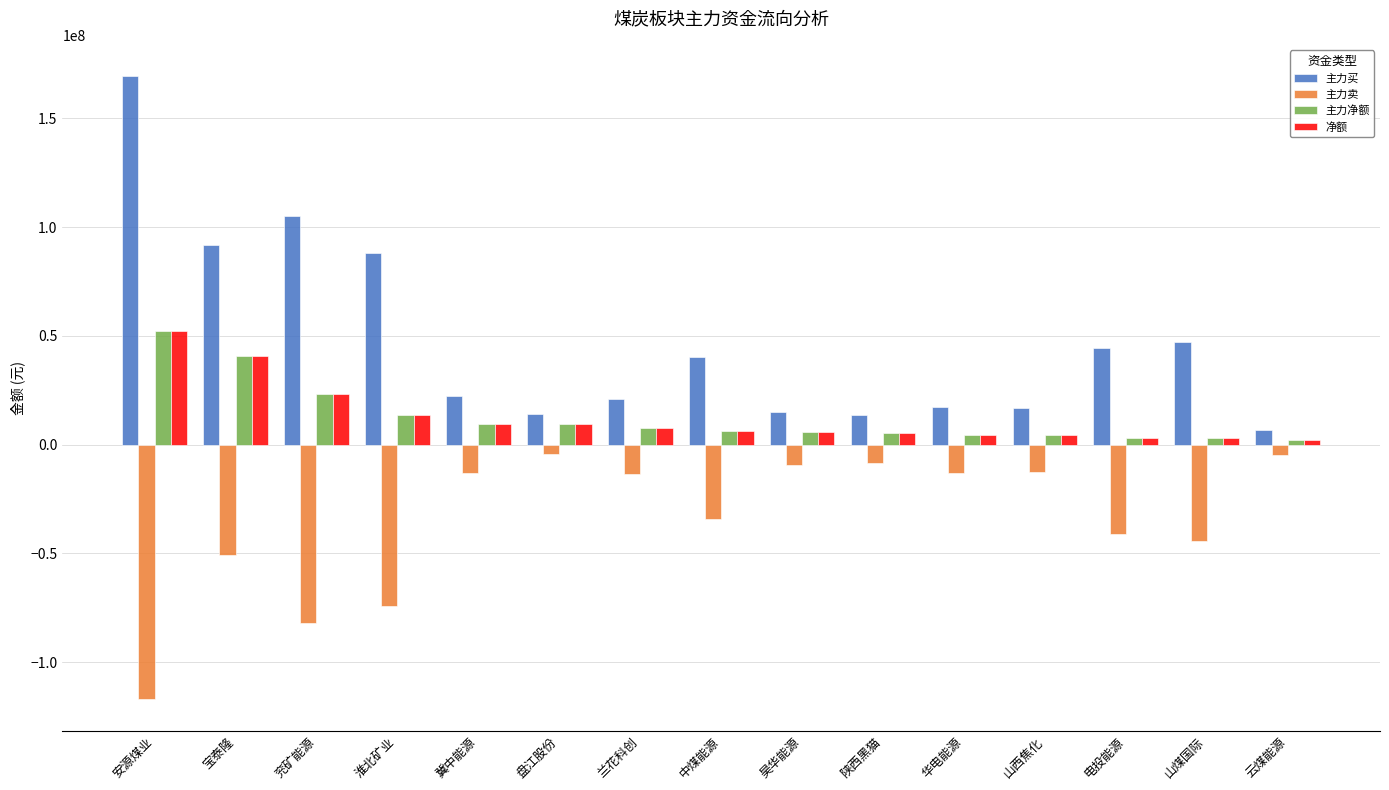

Which series has the widest spread of values?

主力买